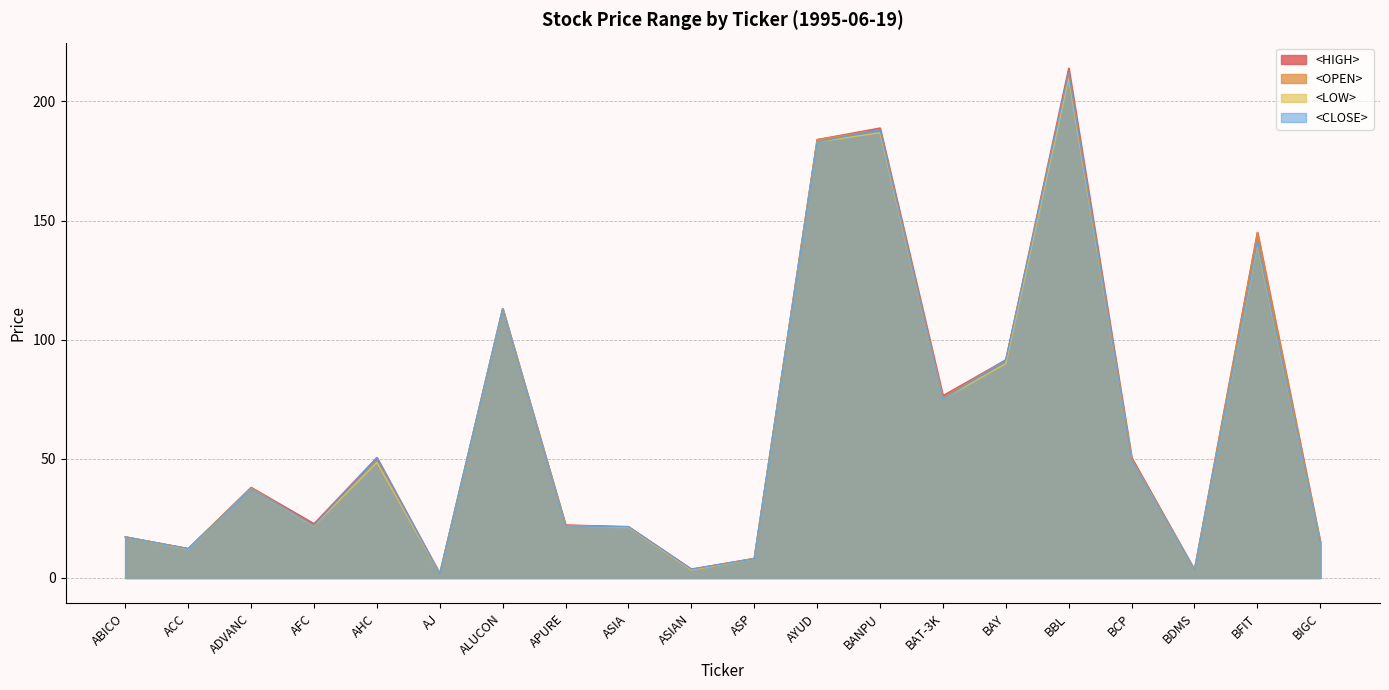

Where is the first local maximum for <LOW>?

ADVANC